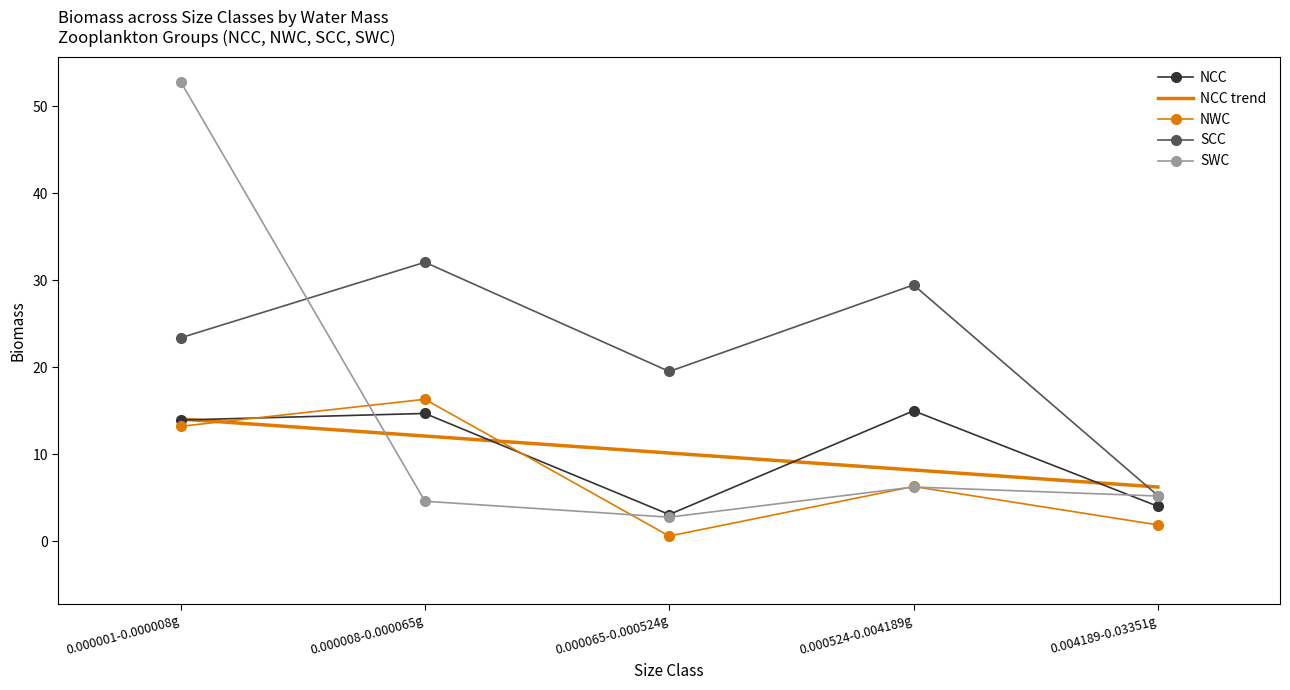

Rank the series by their maximum value, from lowest to highest.

NCC trend, NCC, NWC, SCC, SWC